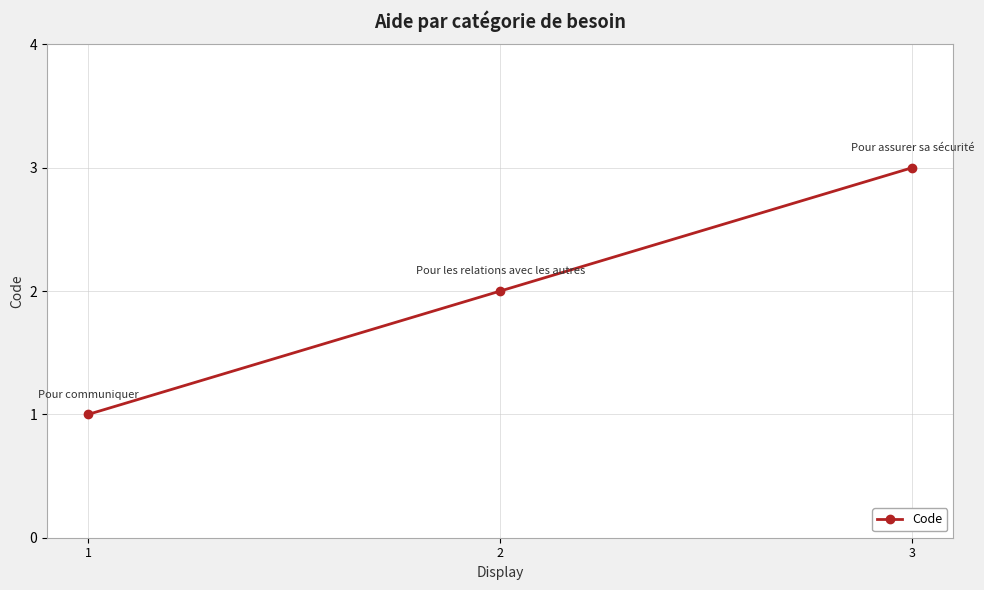

Reading right to left, extract all data points from this chart.

3	2	1